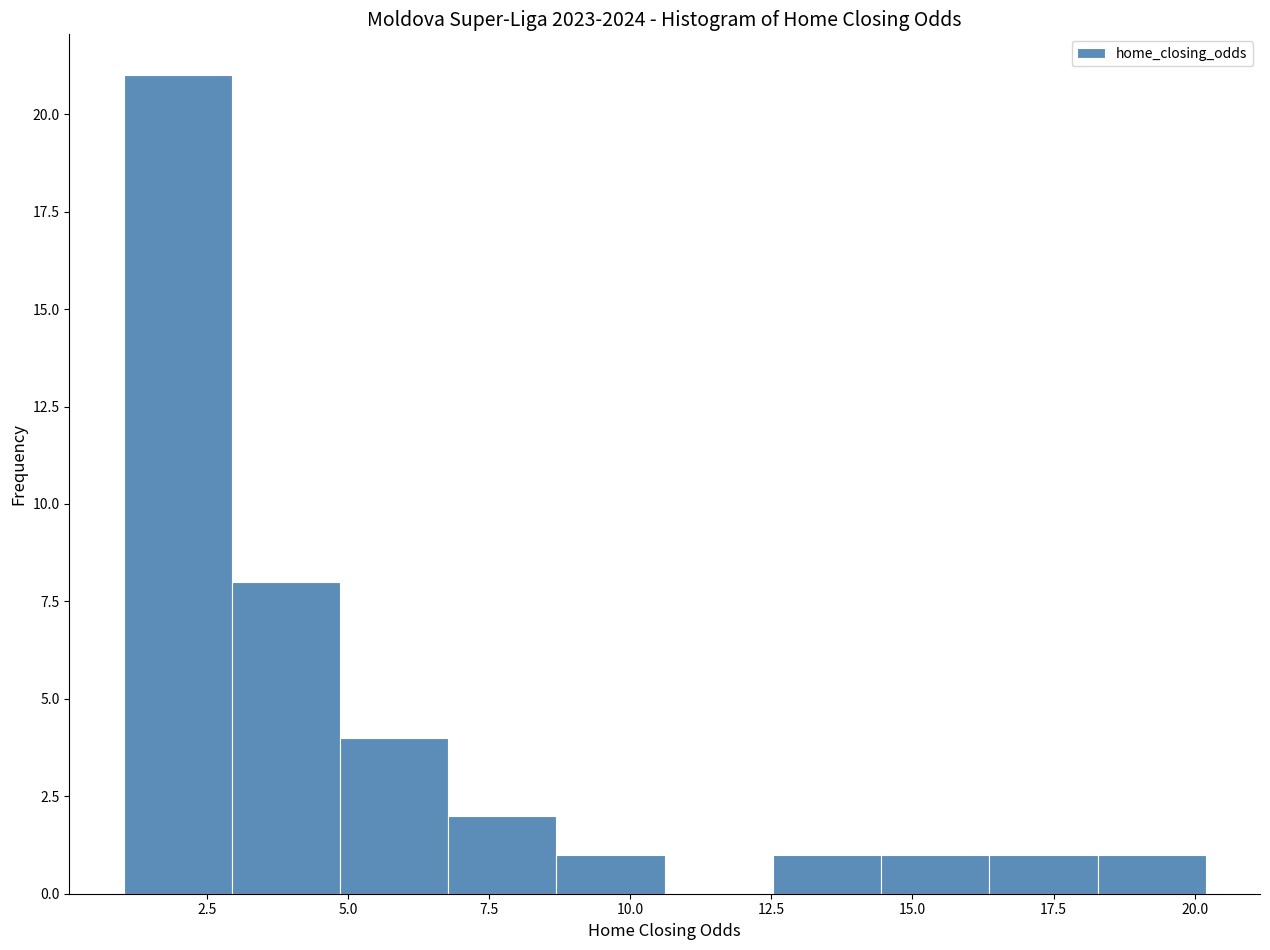

Read against the x-axis, roughly where is the centre of the tallest bar?

2.0